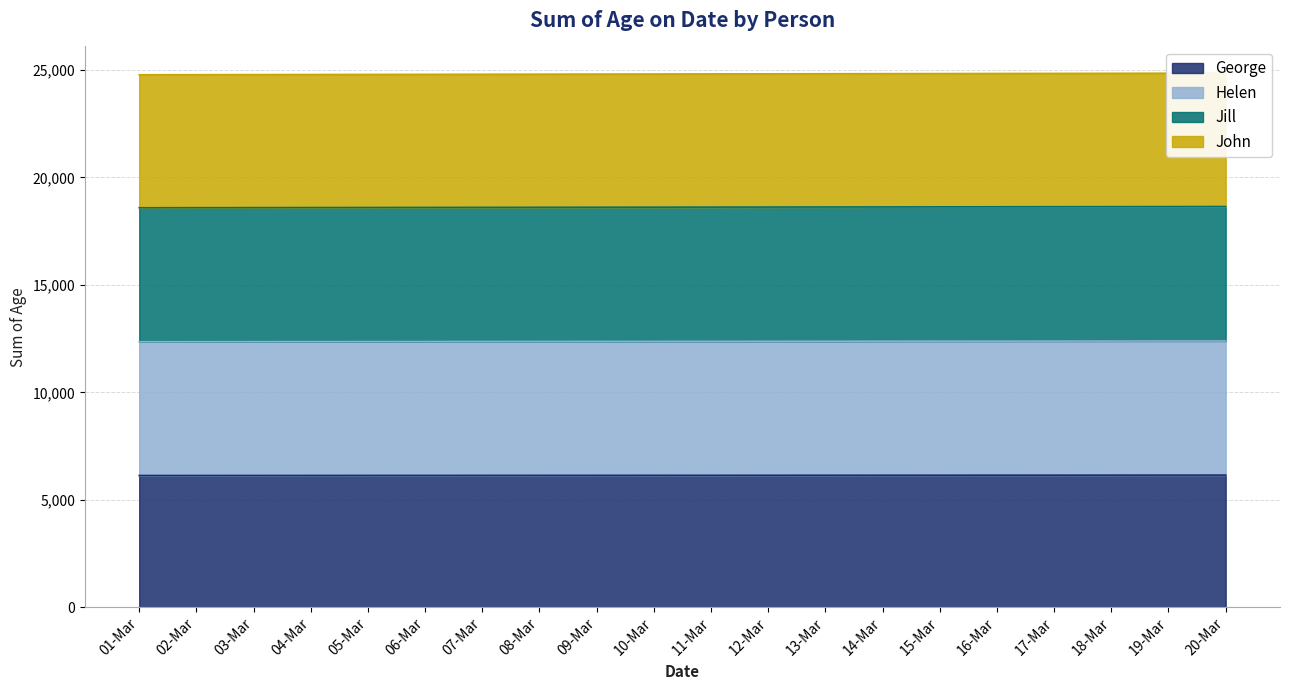

What is the minimum value for John?

24778